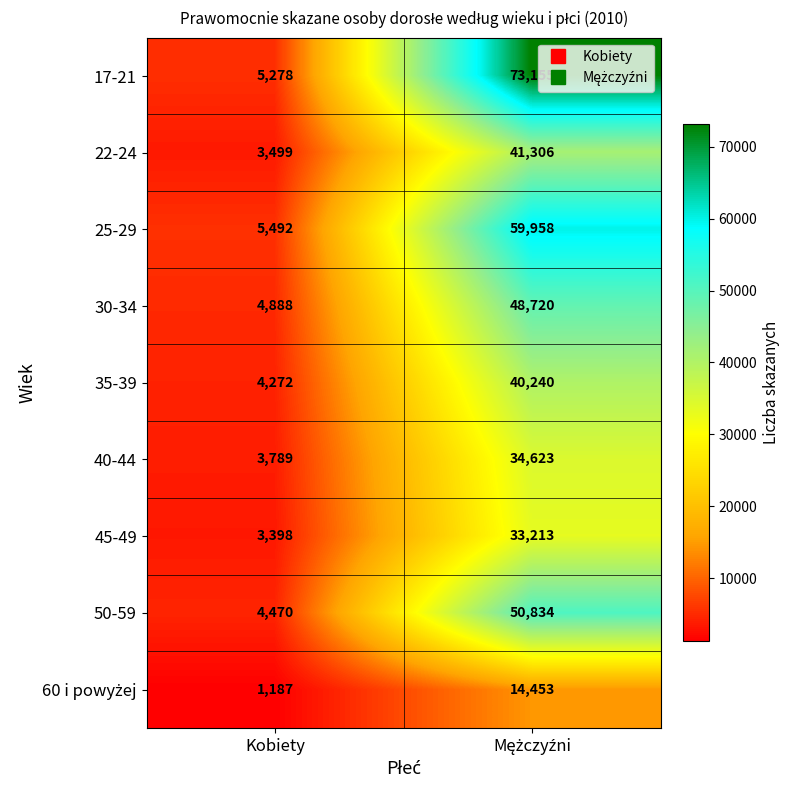

Is the value of 25-29 at Kobiety greater than the value of 40-44 at Kobiety?

Yes